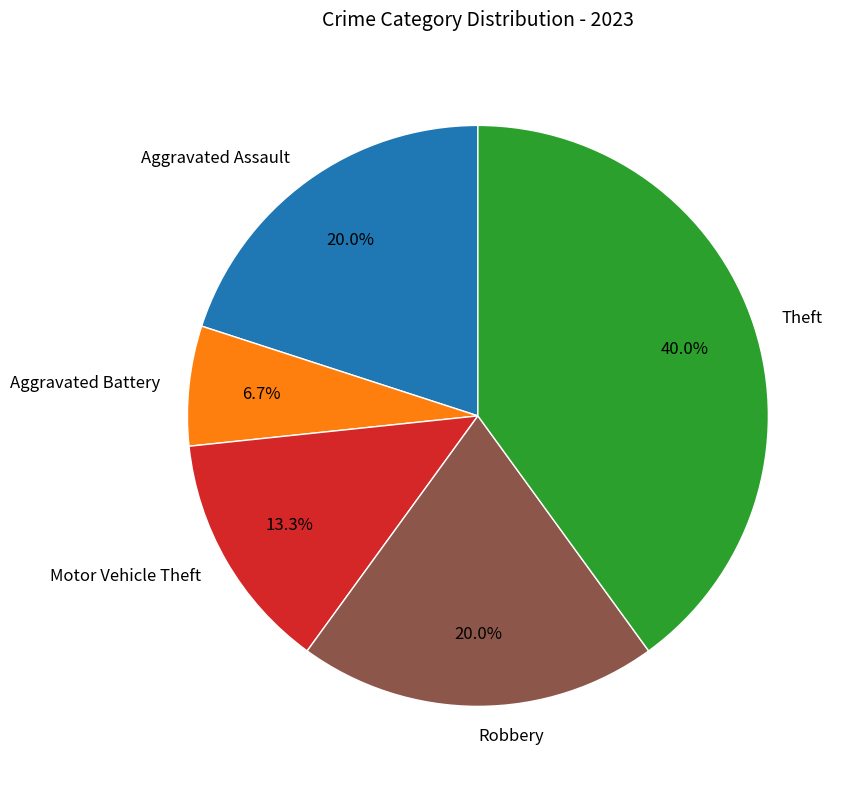

To the nearest percent, what is the difference between the Aggravated Battery and Aggravated Assault slice percentages?

13%